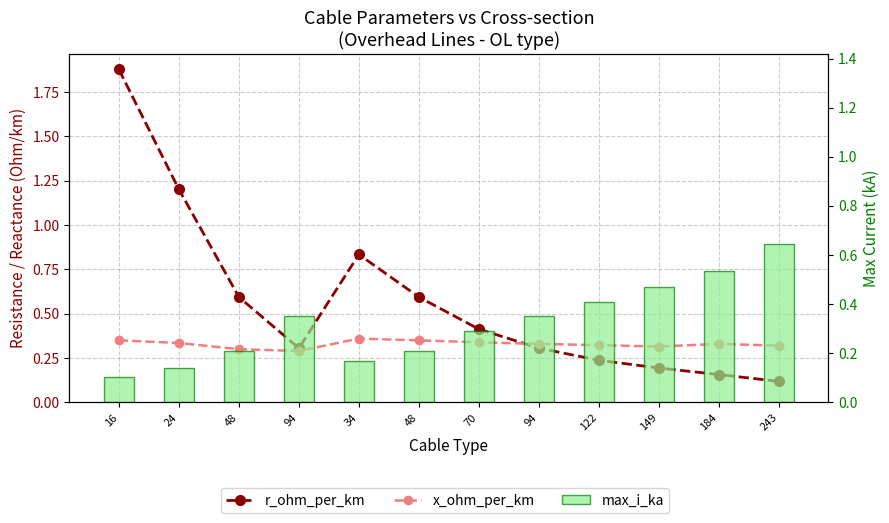

At which label does r_ohm_per_km reach its peak?

16